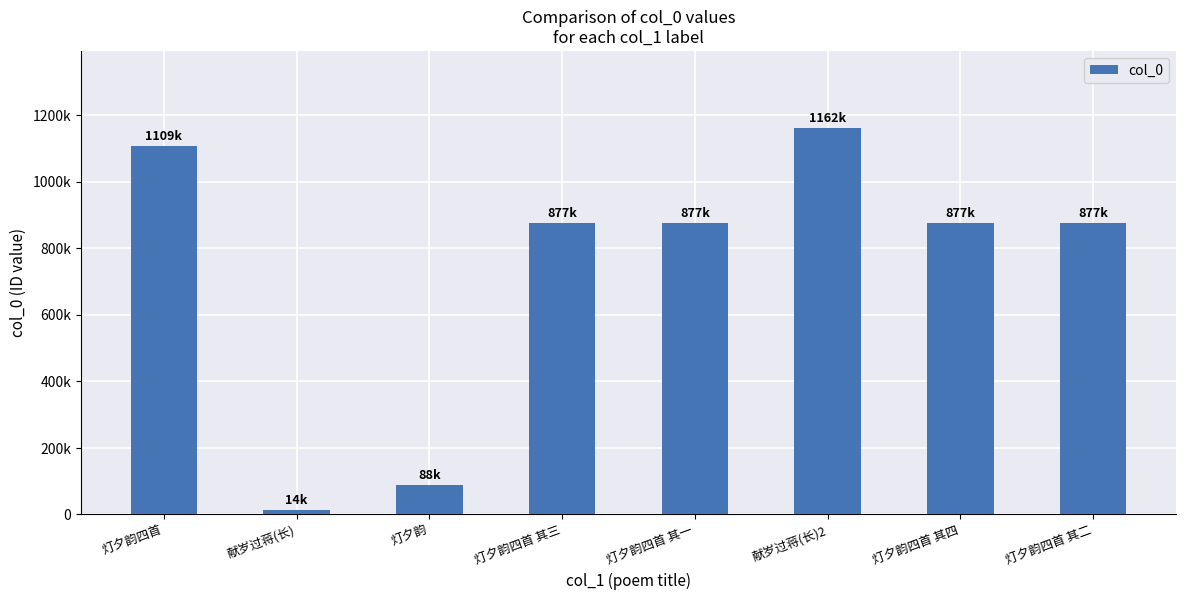

What is the sum of the values at 灯夕韵四首 其一 and 灯夕韵四首 其二?

1753767